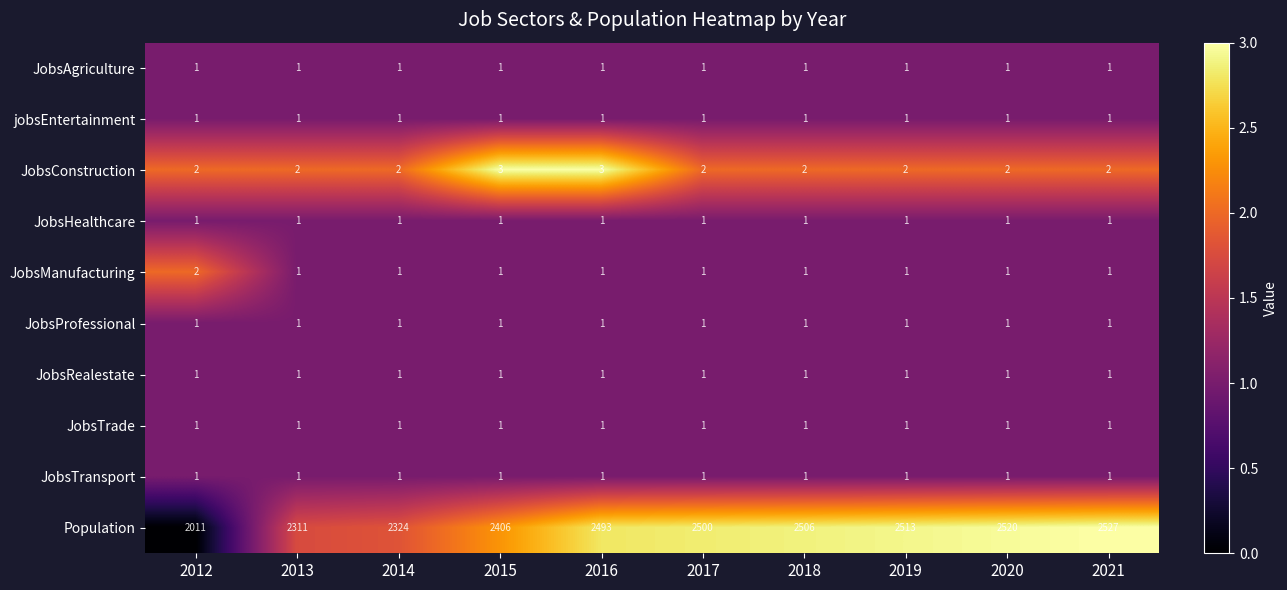

Which series has the largest total across all categories?

Population